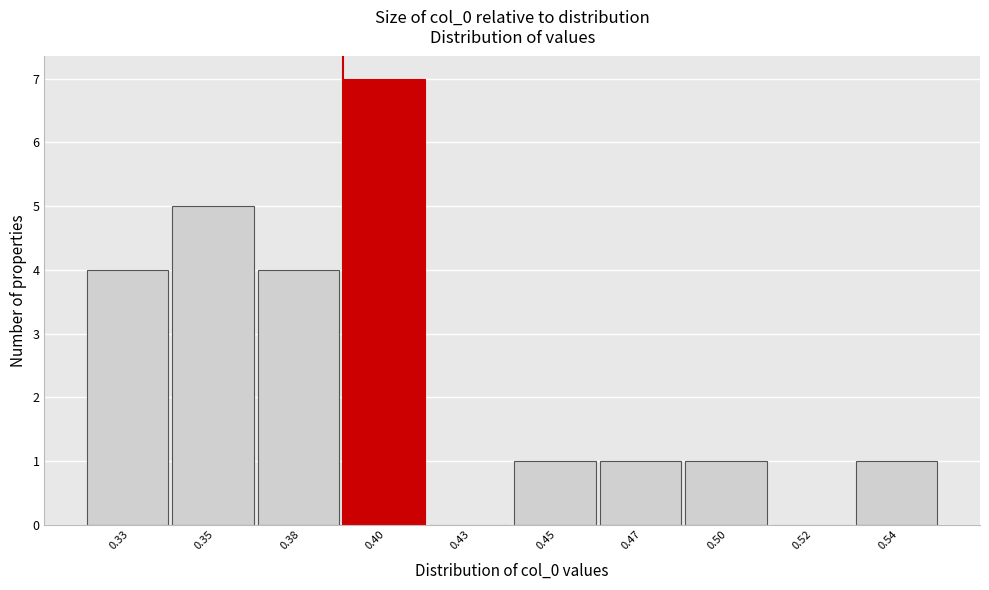

Reading right to left, extract all data points from this chart.

0.54=1	0.52=0	0.50=1	0.47=1	0.45=1	0.43=0	0.40=7	0.38=4	0.35=5	0.33=4